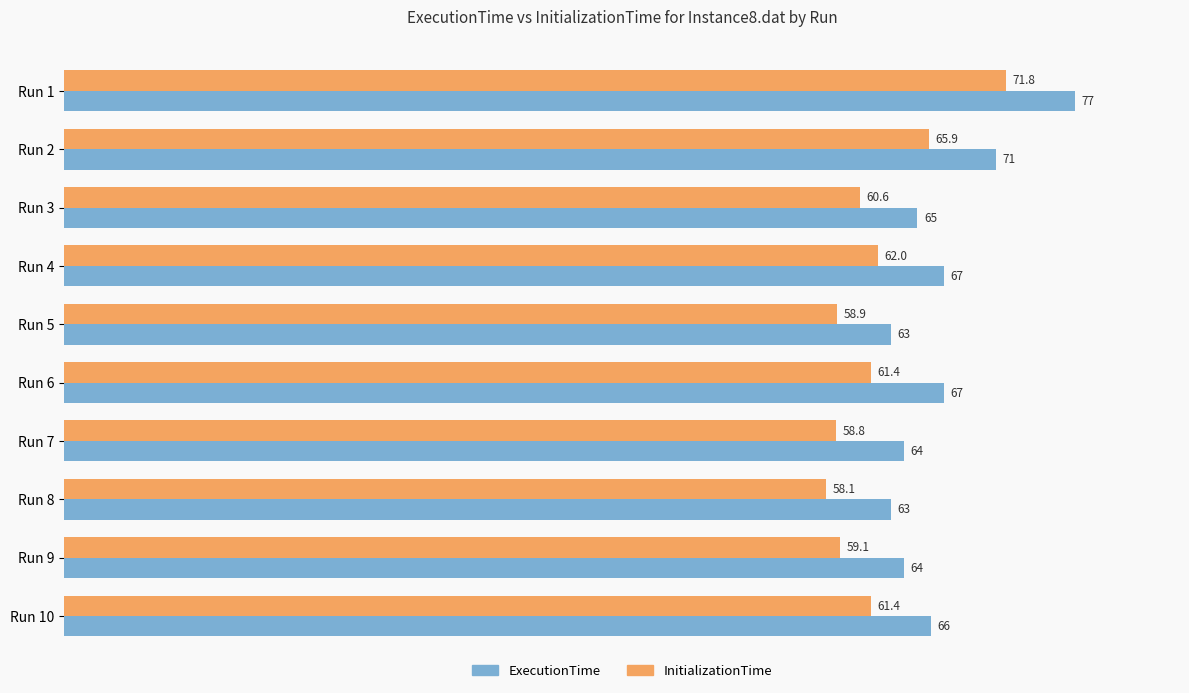

Which label corresponds to the smallest value in the chart?

Run 8